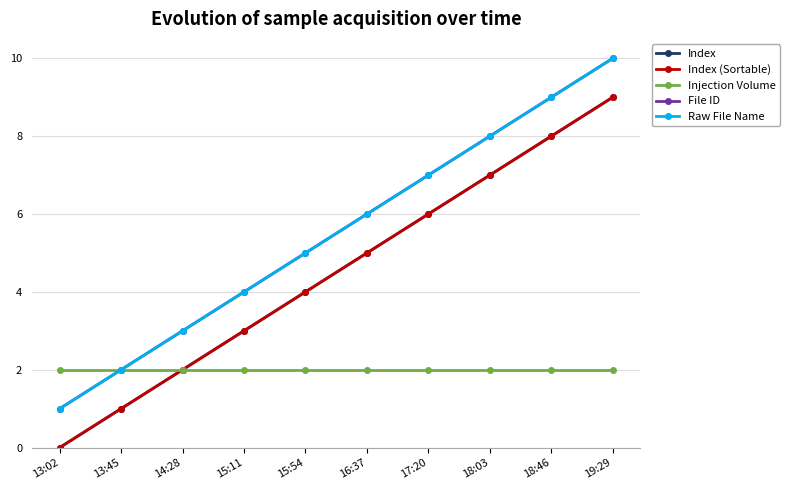

At which label does Index reach its peak?

19:29